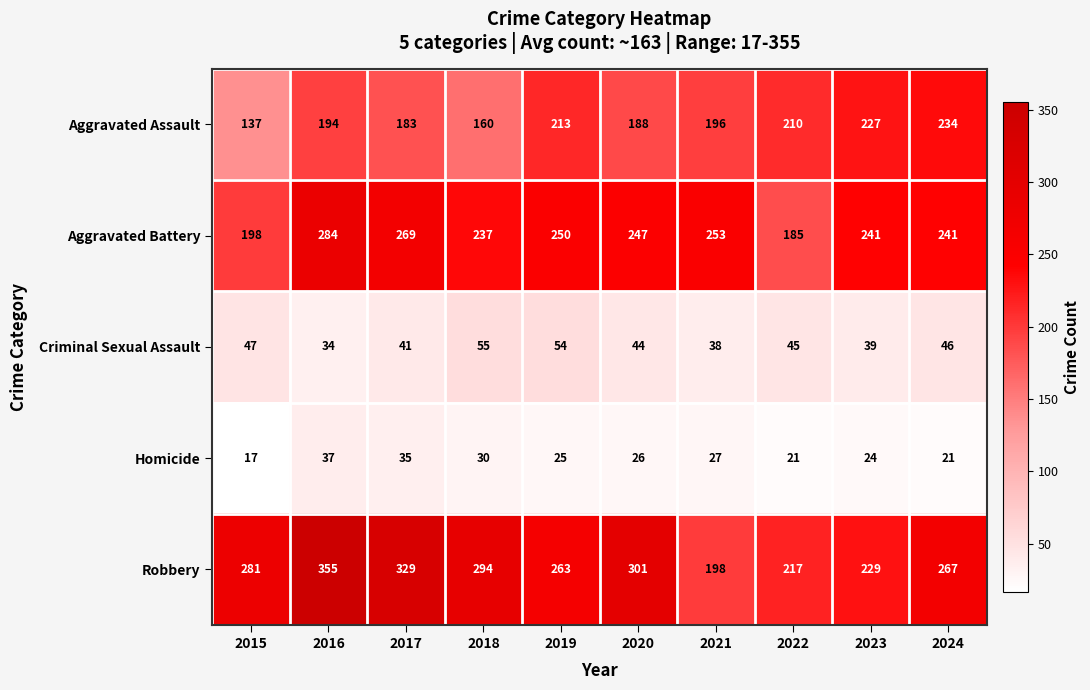

What is the difference between the second highest and minimum values in the Robbery series?

131